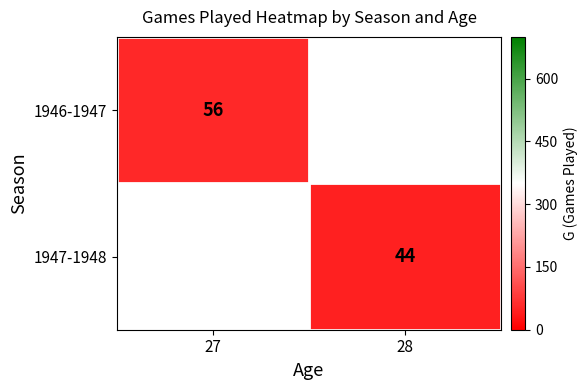

The 1947-1948 series shows 44 at 28. True or false?

True